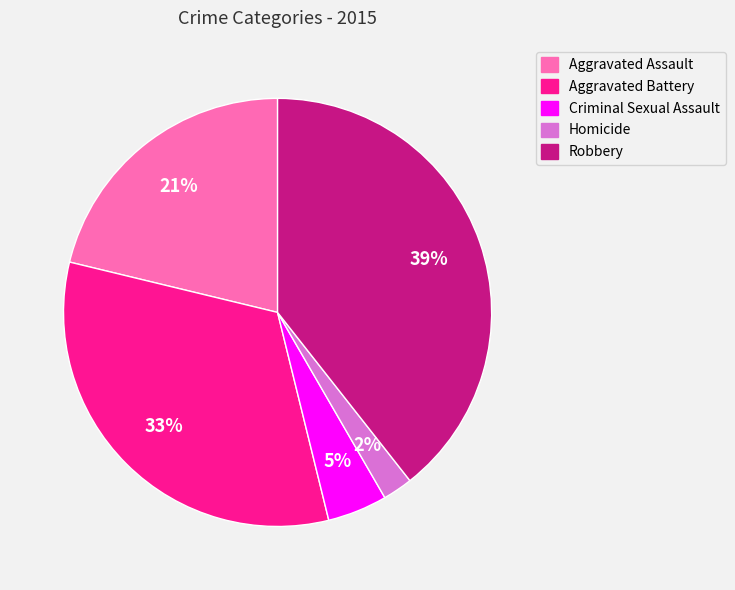

Combined, do Aggravated Assault and Robbery account for over 50%?

Yes